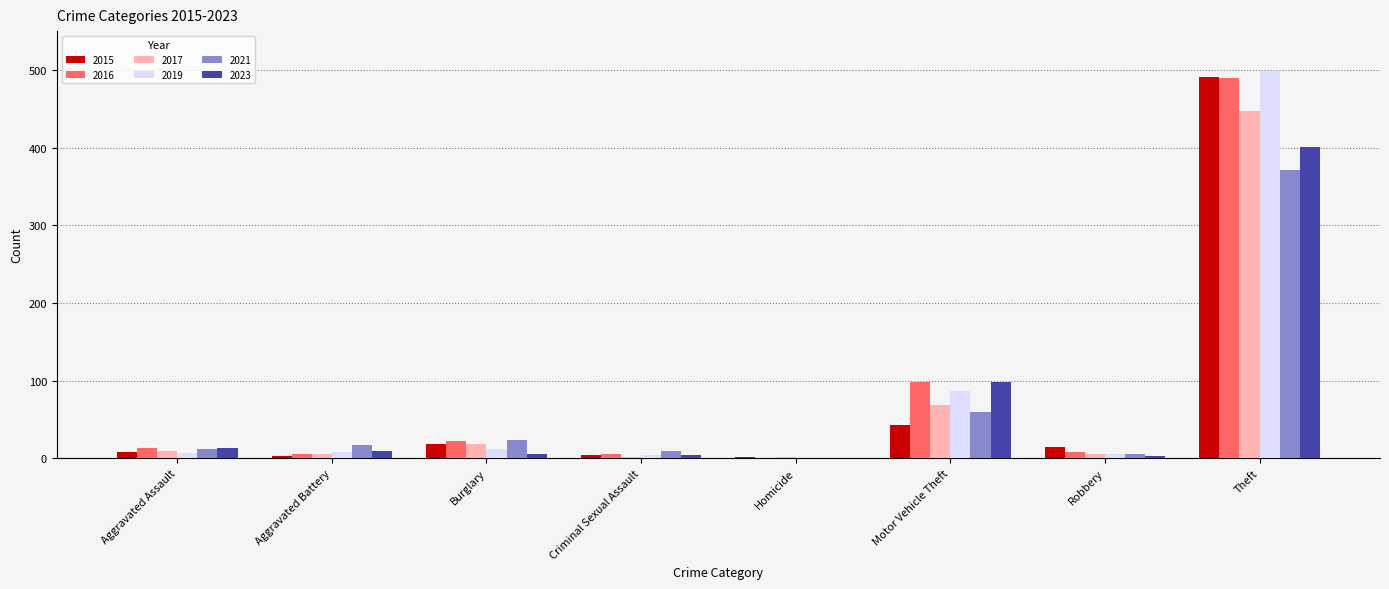

What is the sum of all 2016 values?

641